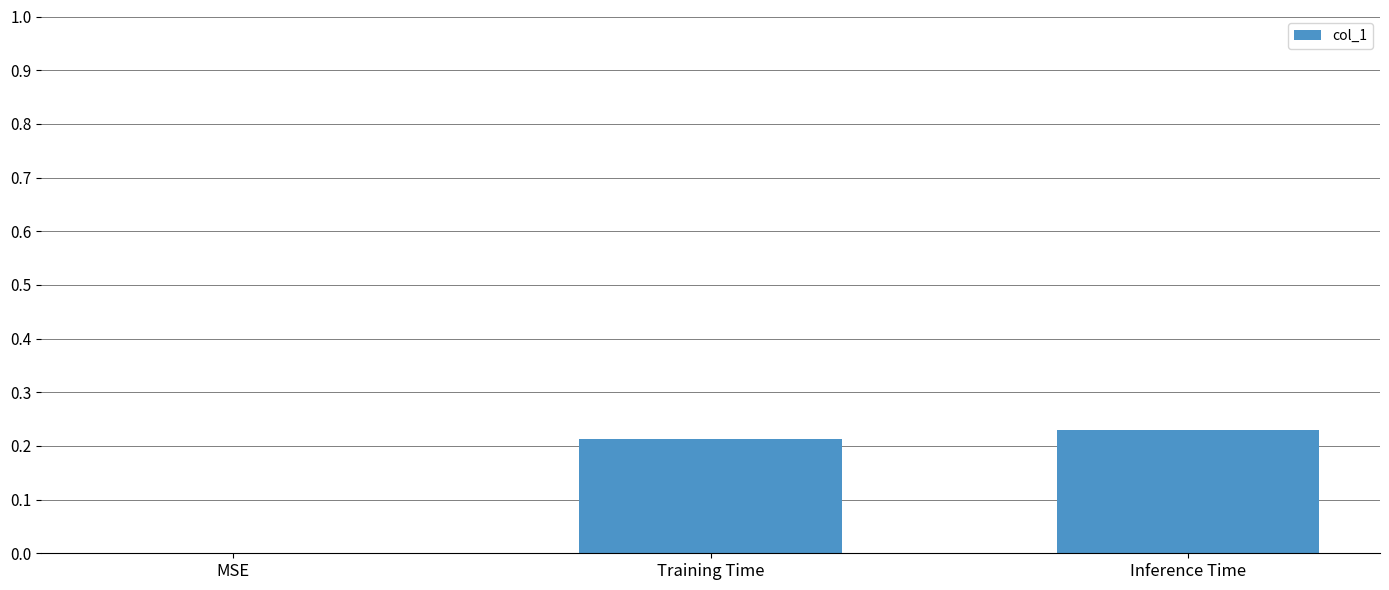

What is the sum of all values?

0.4